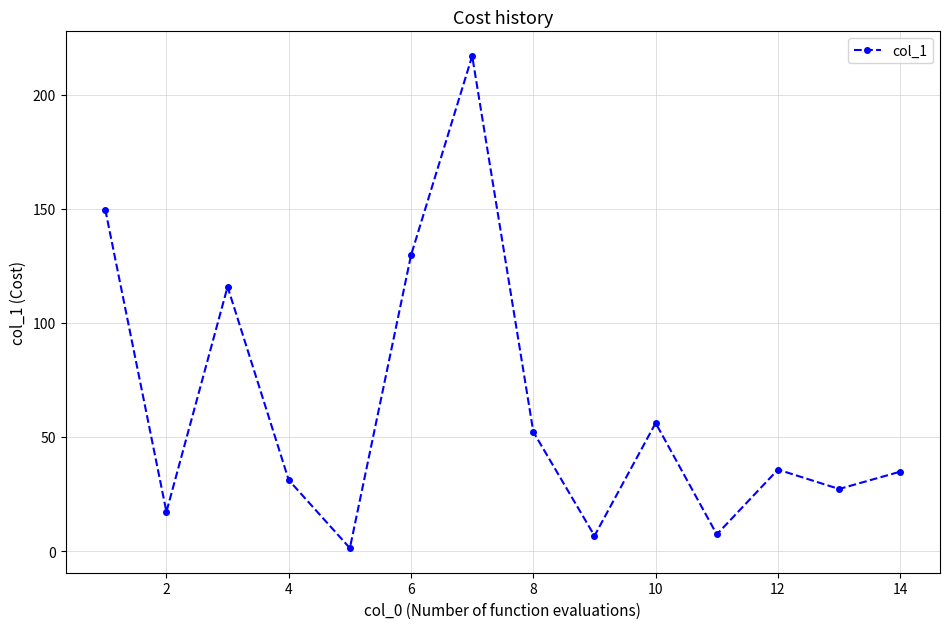

What is the sum of all values?

881.5